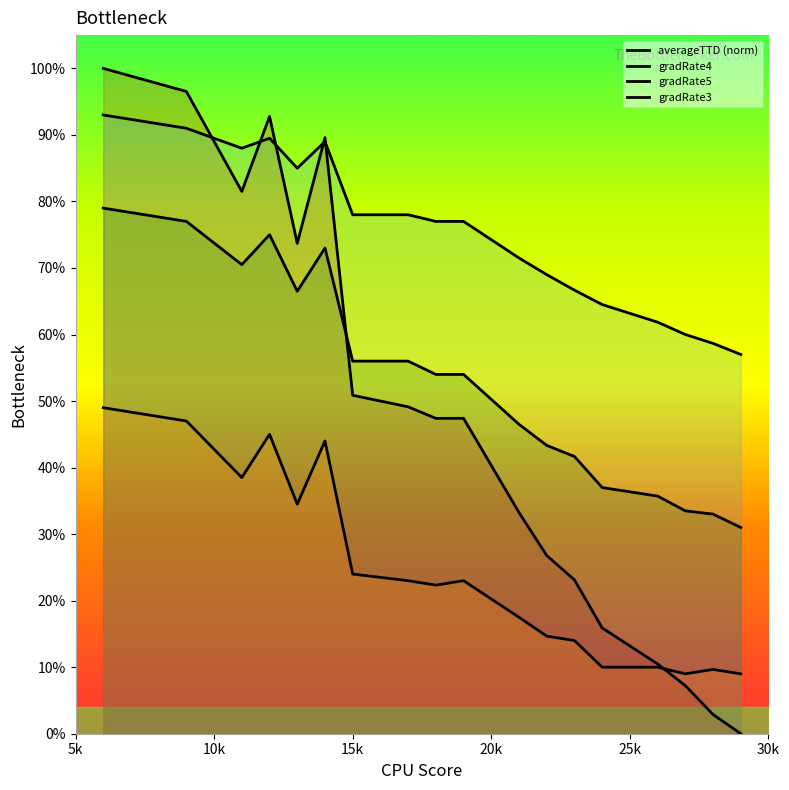

Does the chart have visible grid lines?

No